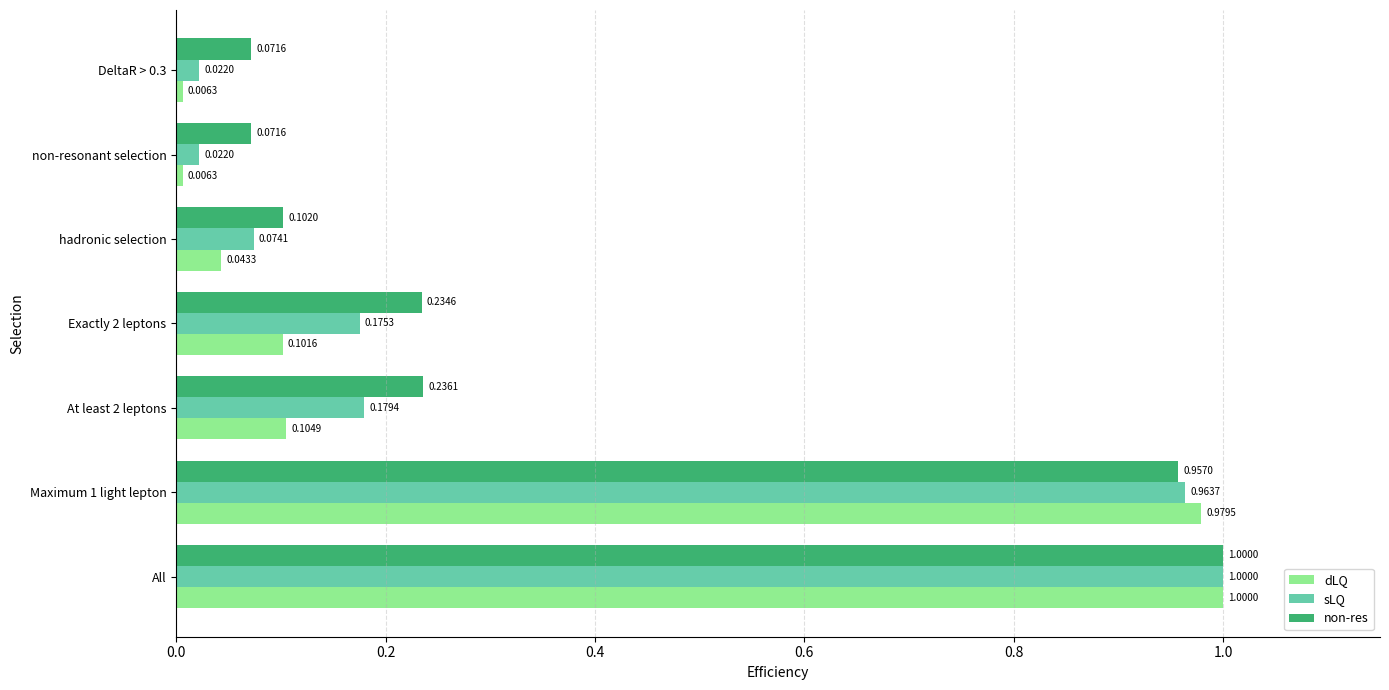

Rank the series by their average value, from highest to lowest.

non-res, sLQ, dLQ